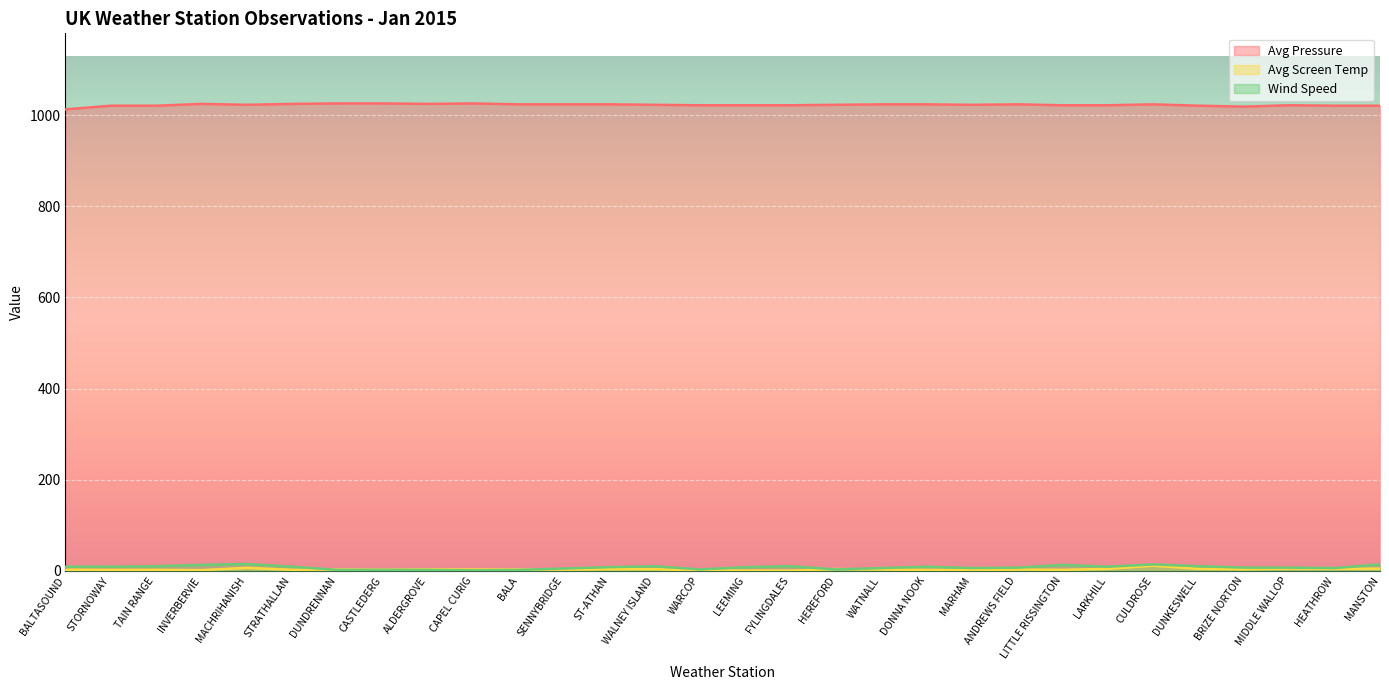

Count the number of categories in the chart.

30